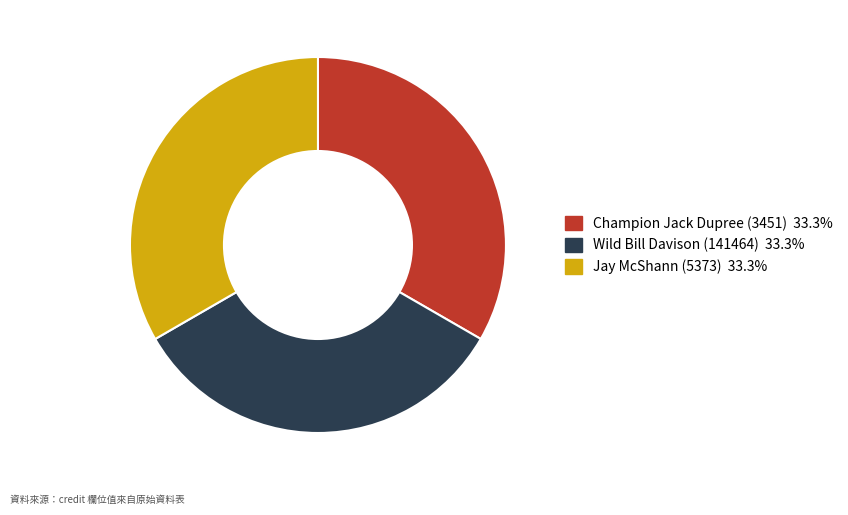

Does any single category account for the majority?

No